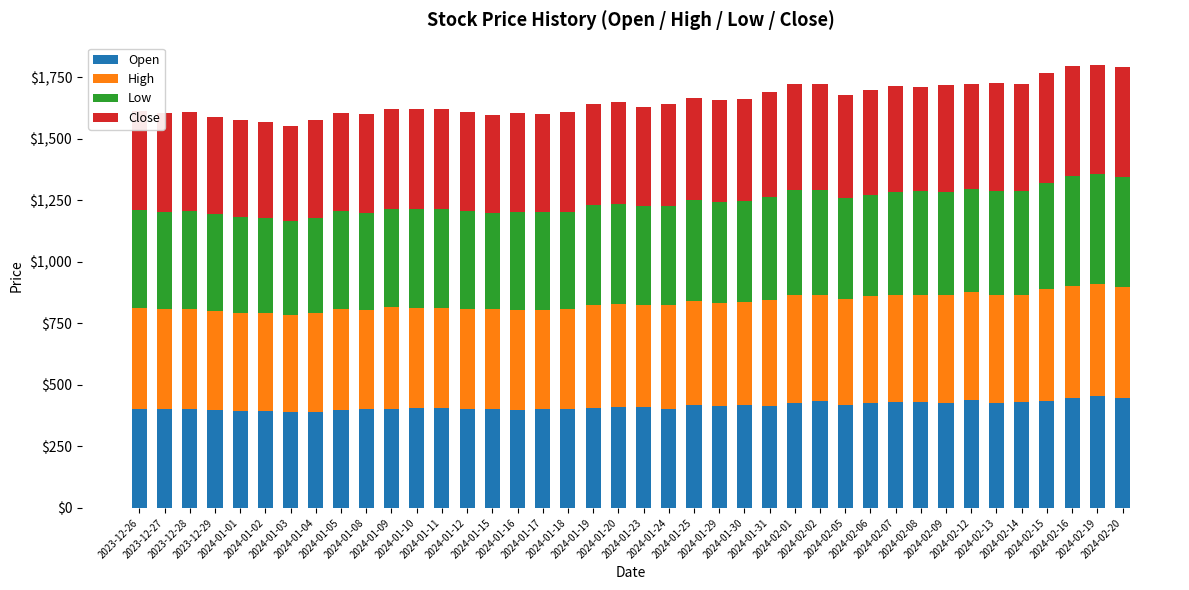

Rank the categories by Low value from lowest to highest.

2024-01-03, 2024-01-02, 2024-01-04, 2024-01-01, 2024-01-15, 2023-12-29, 2024-01-08, 2024-01-18, 2024-01-17, 2023-12-27, 2023-12-28, 2024-01-09, 2024-01-16, 2024-01-05, 2023-12-26, 2024-01-12, 2024-01-24, 2024-01-23, 2024-01-10, 2024-01-11, 2024-01-19, 2024-01-20, 2024-01-29, 2024-01-25, 2024-02-05, 2024-01-30, 2024-02-06, 2024-01-31, 2024-02-09, 2024-02-08, 2024-02-07, 2024-02-12, 2024-02-14, 2024-02-13, 2024-02-02, 2024-02-01, 2024-02-15, 2024-02-19, 2024-02-16, 2024-02-20